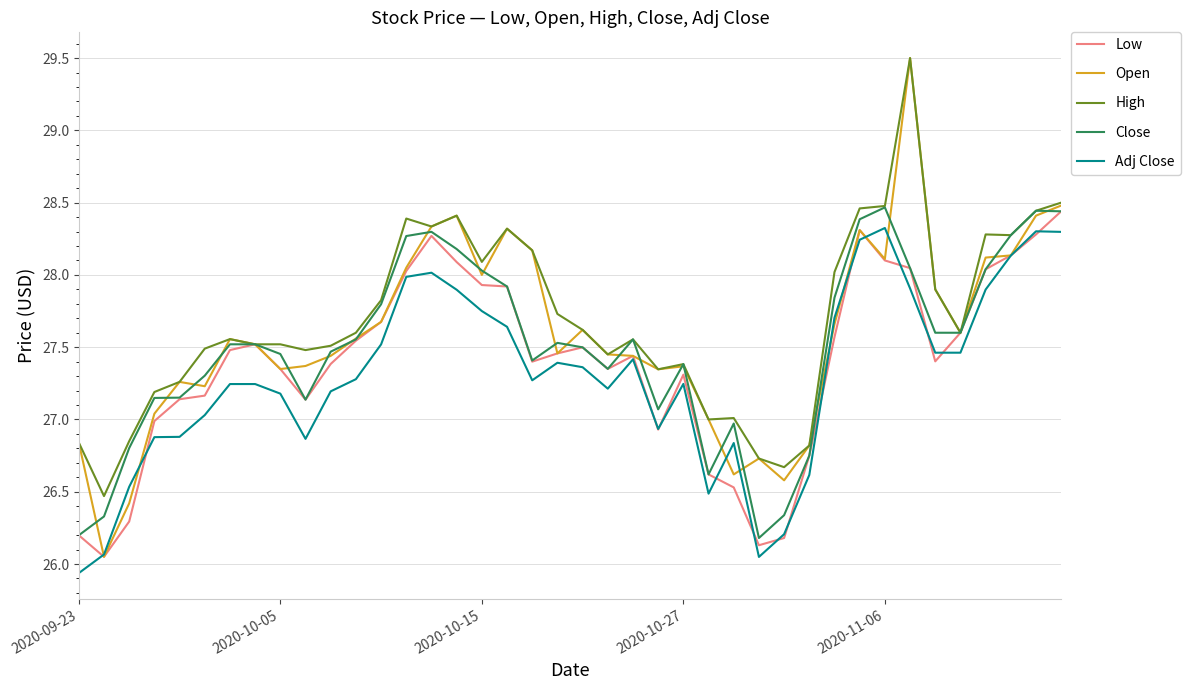

True or false: Adj Close and High intersect in this chart.

False